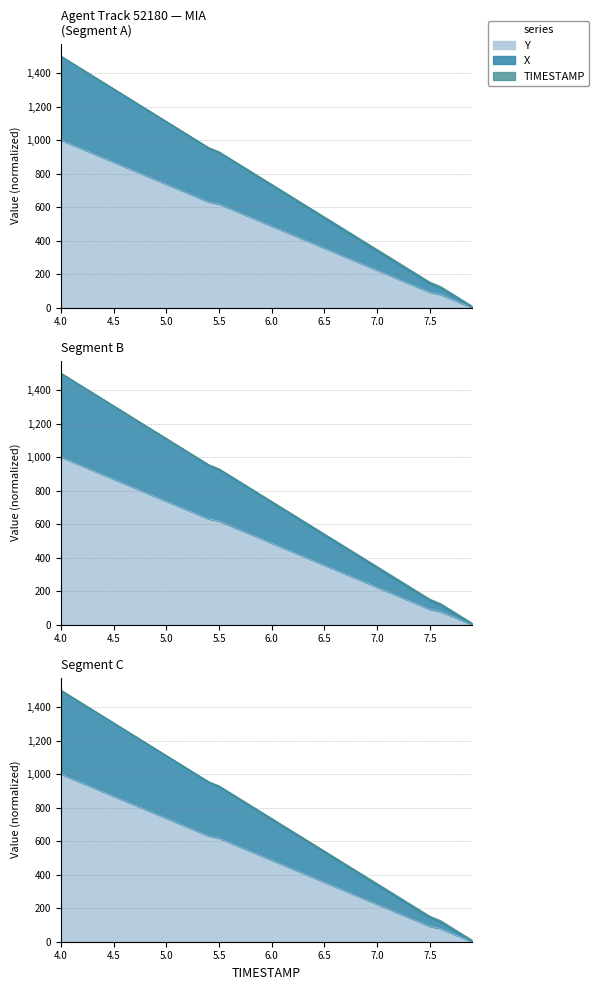

What is the difference between the maximum and minimum values in the Y series?

1000.0